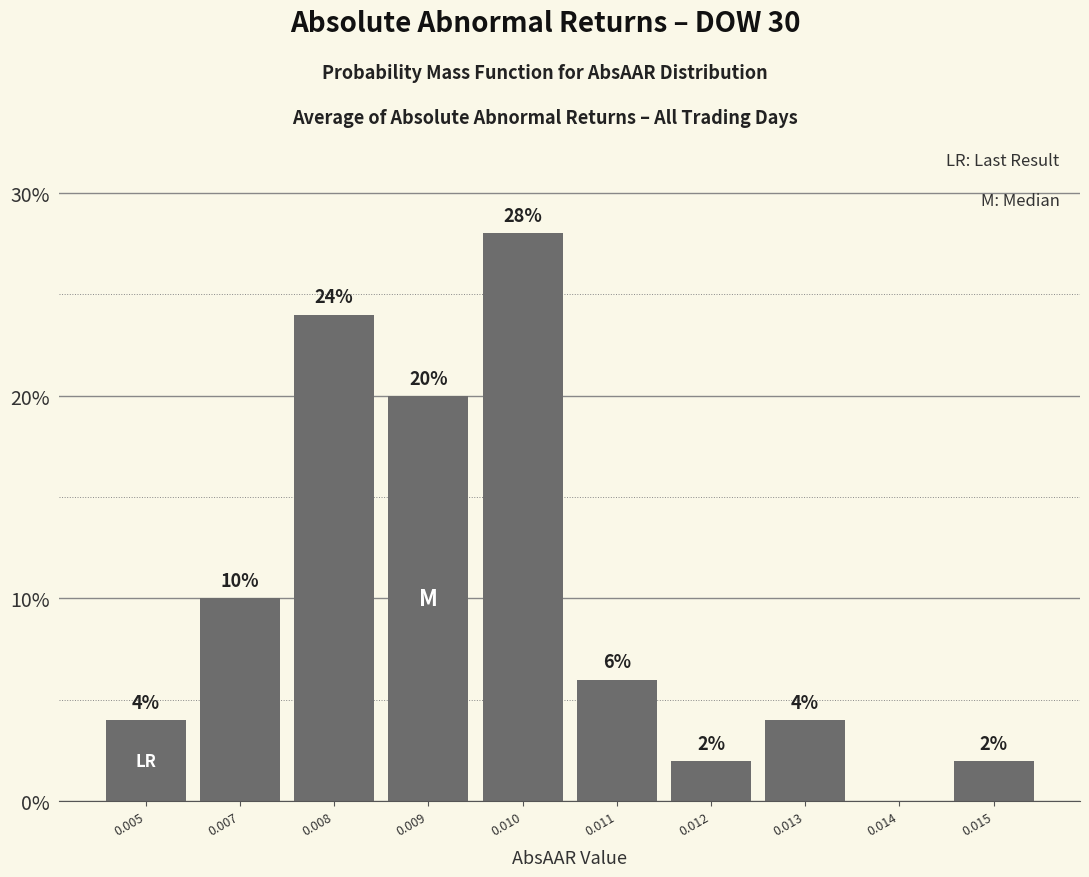

Reading left to right, transcribe all the data shown in this chart.

0.005=4.0	0.007=10.0	0.008=24.0	0.009=20.0	0.010=28.0	0.011=6.0	0.012=2.0	0.013=4.0	0.014=0.0	0.015=2.0